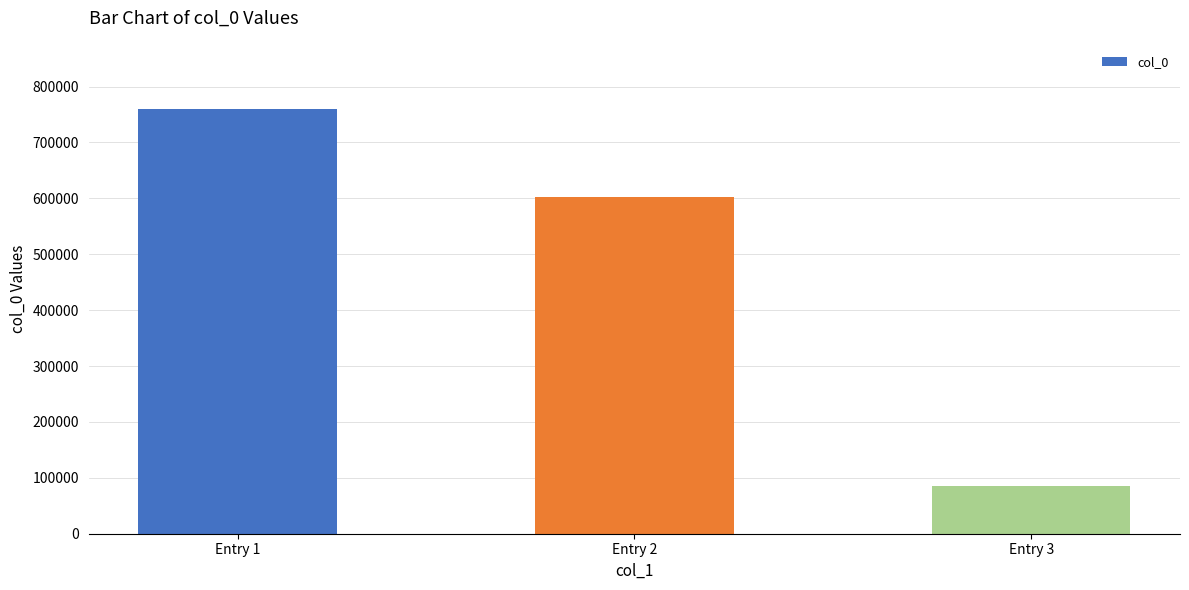

True or false: the data shows 43208 at Entry 3.

False